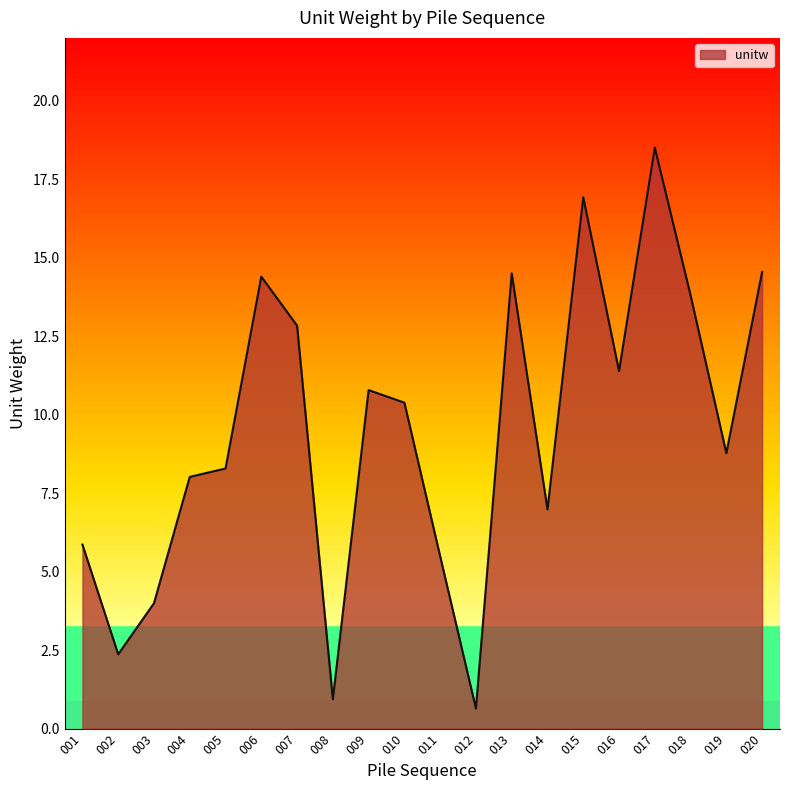

Reading left to right, transcribe all the data shown in this chart.

001=5.9	002=2.4	003=4.0	004=8.0	005=8.3	006=14.4	007=12.8	008=0.9	009=10.8	010=10.4	011=5.5	012=0.6	013=14.5	014=7.0	015=16.9	016=11.4	017=18.5	018=13.8	019=8.8	020=14.5